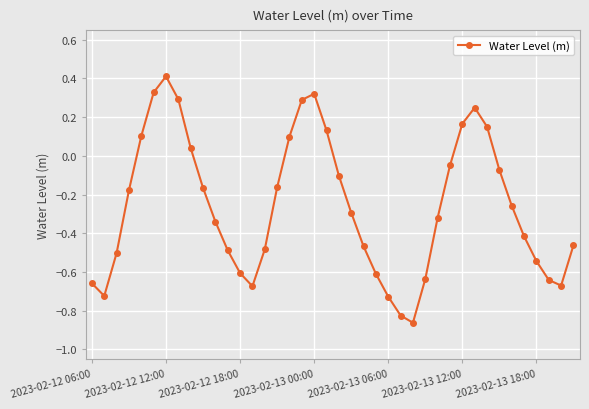

What is the difference between the second highest and minimum values?

1.2